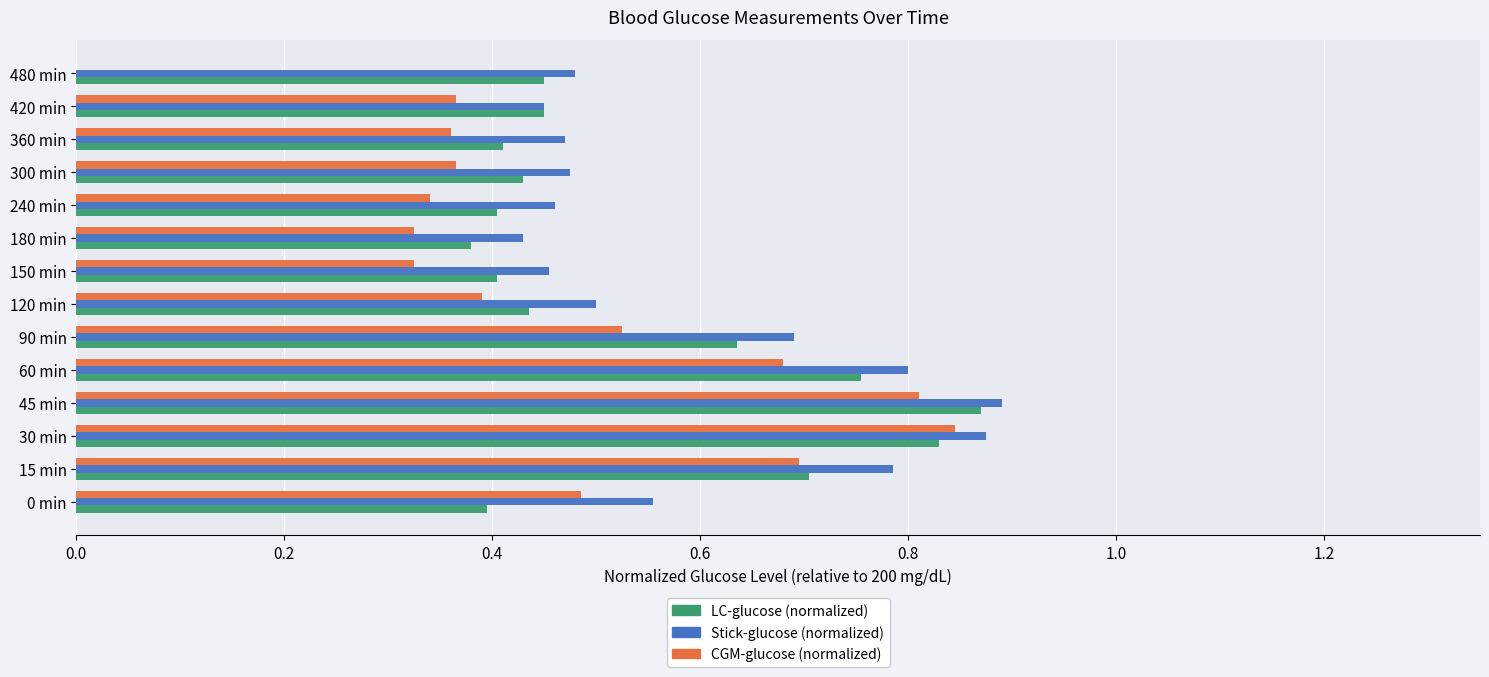

What is the total value across all series at 90 min?

1.9